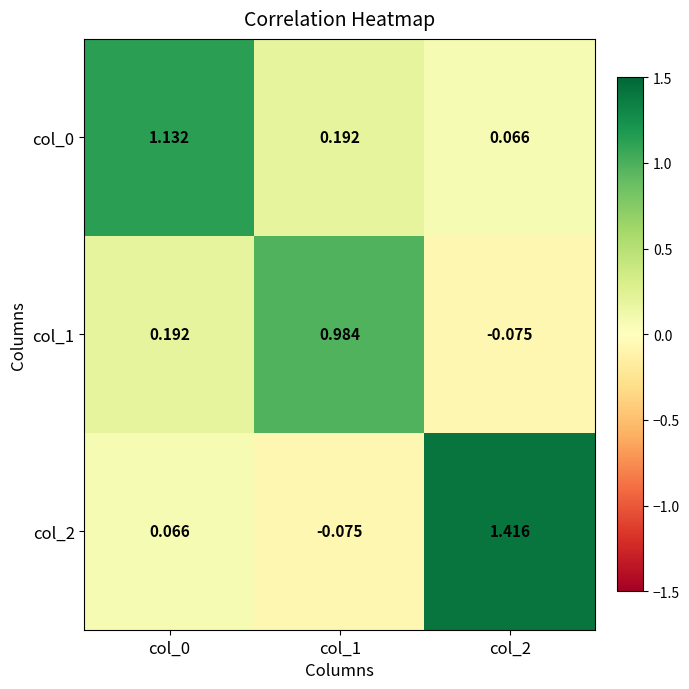

List the series in order of their peak value, highest first.

col_2, col_0, col_1